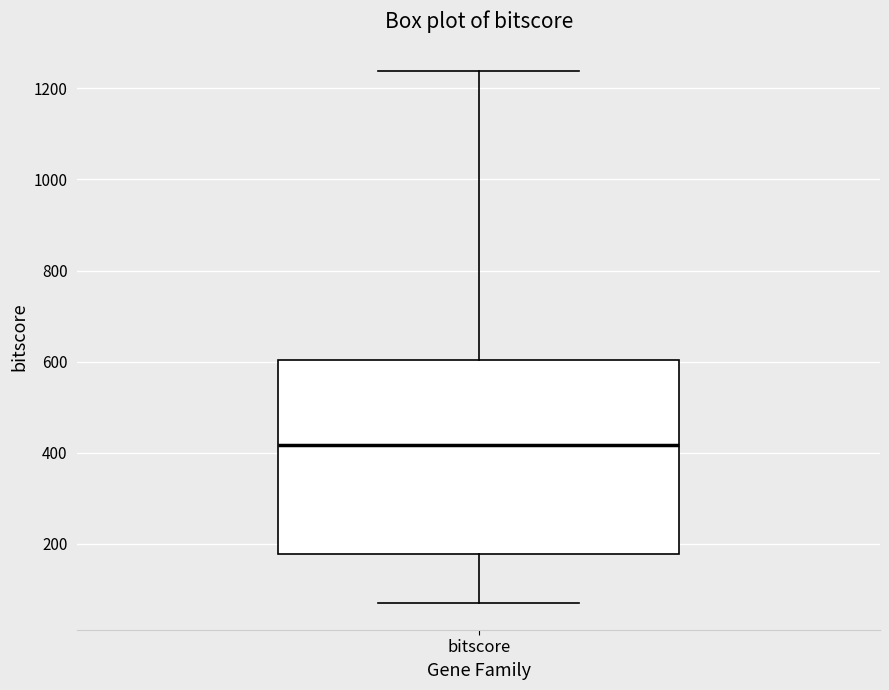

Where is the lower edge of the box for bitscore on the y-axis? The values are not printed on the chart, so give them approximately, as read against the axis.

180